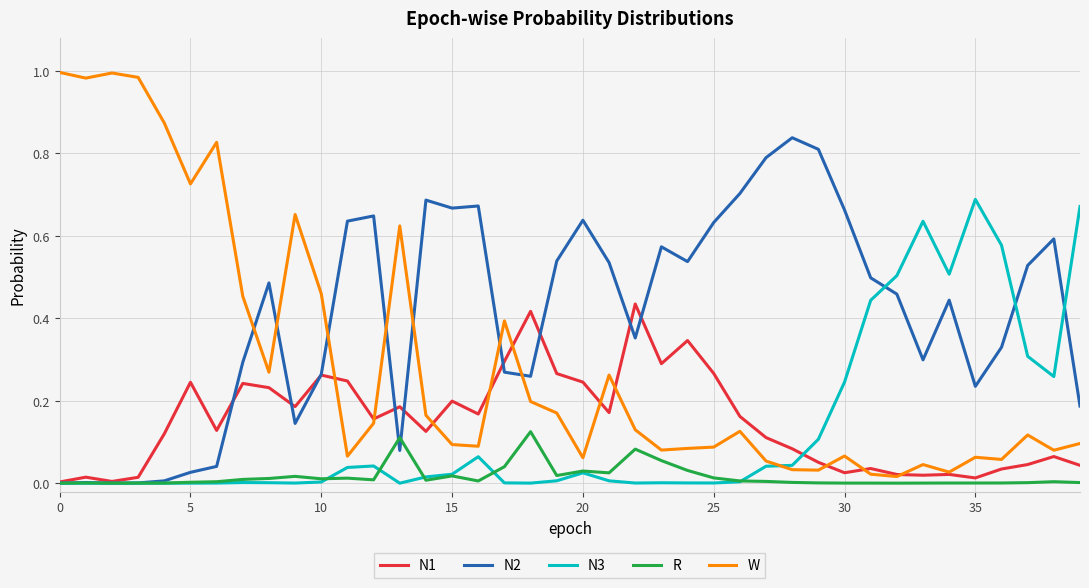

True or false: N2 and W cross at least once.

True